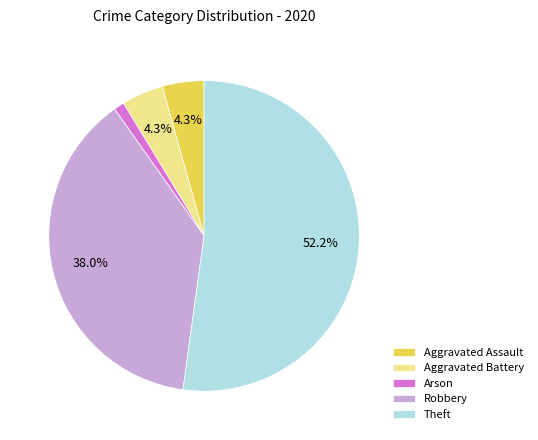

Is there a majority slice in this chart?

Yes